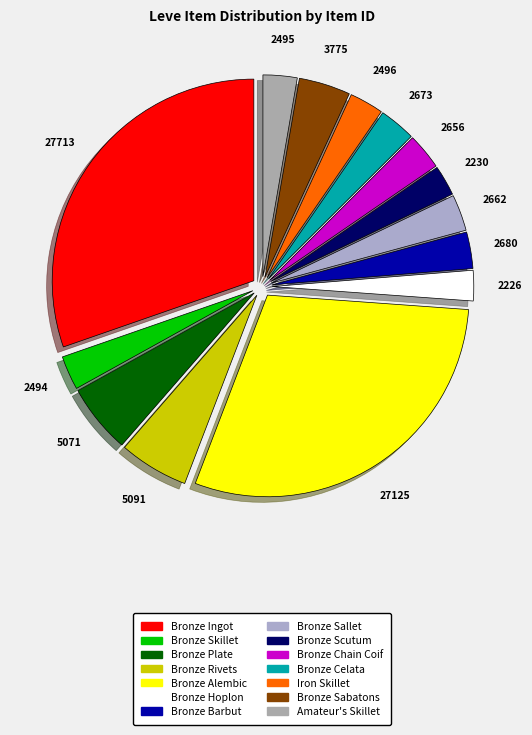

How much of the chart is everything except Bronze Hoplon?

97.6%